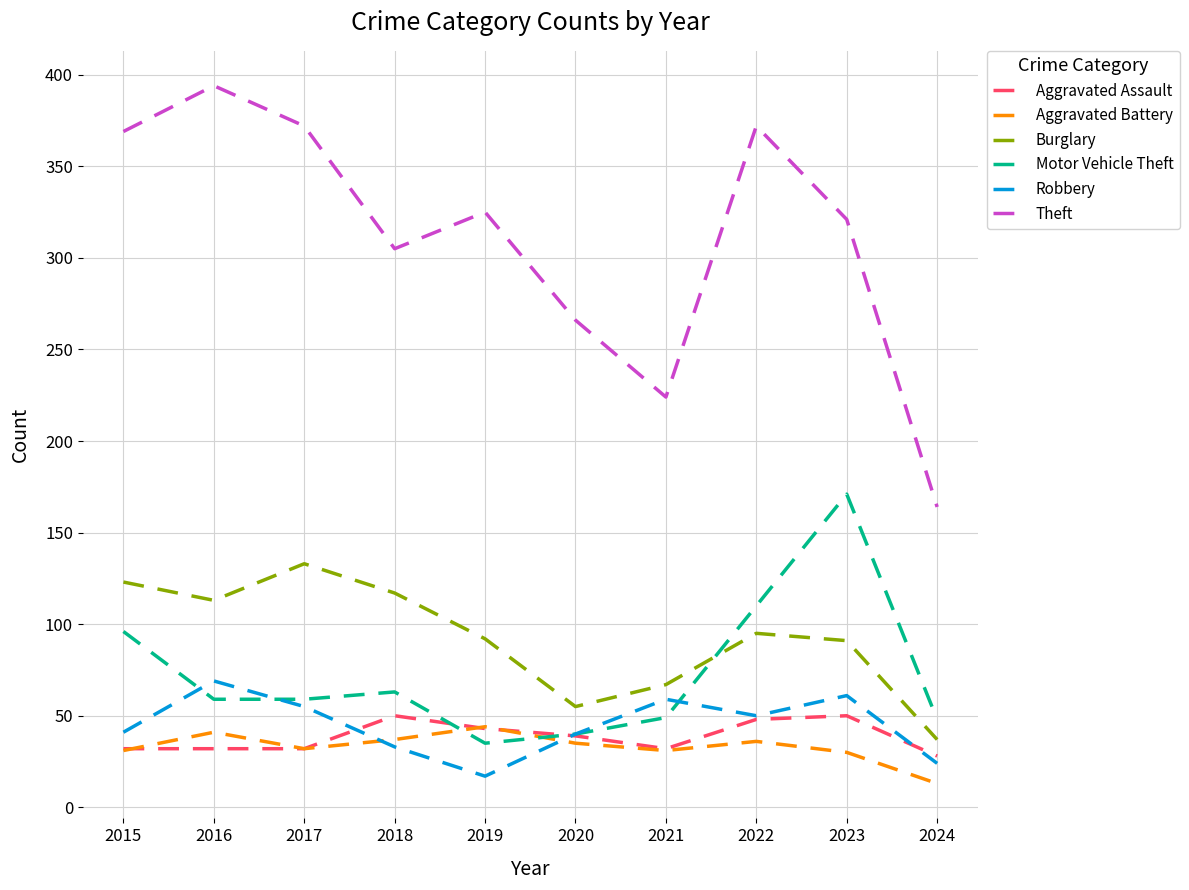

What value does the Burglary series have at 2022, to the nearest 10?

100